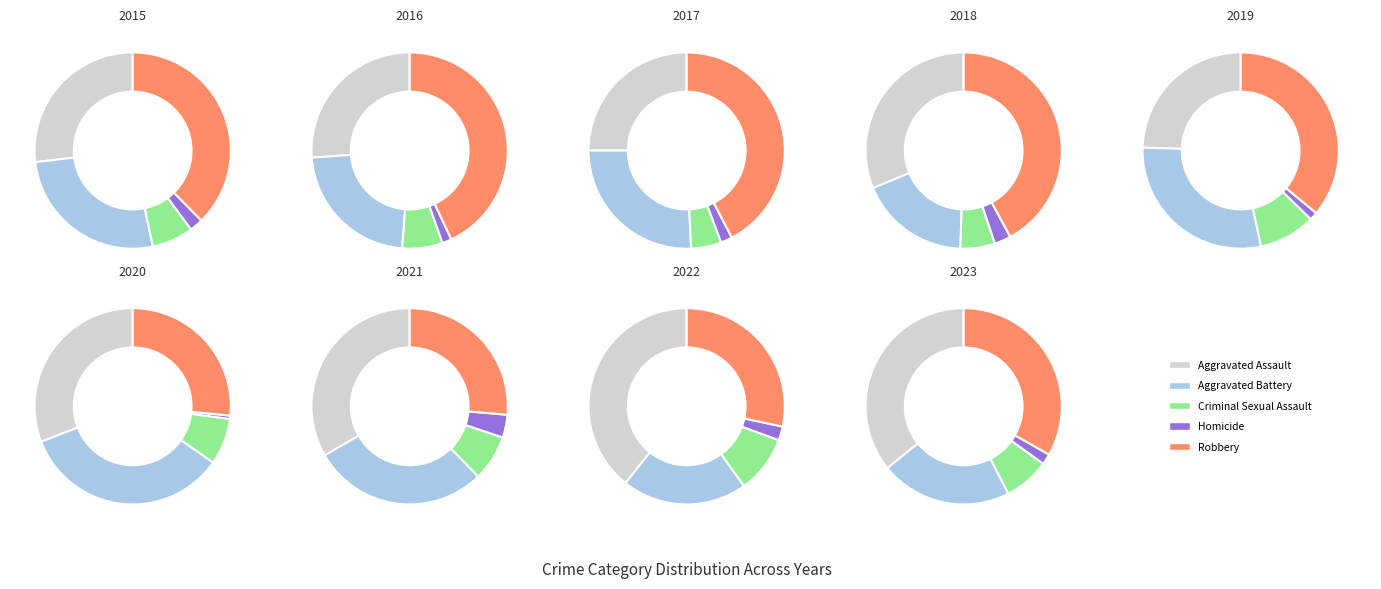

Rank the categories by value from highest to lowest.

Aggravated Assault, Robbery, Aggravated Battery, Criminal Sexual Assault, Homicide